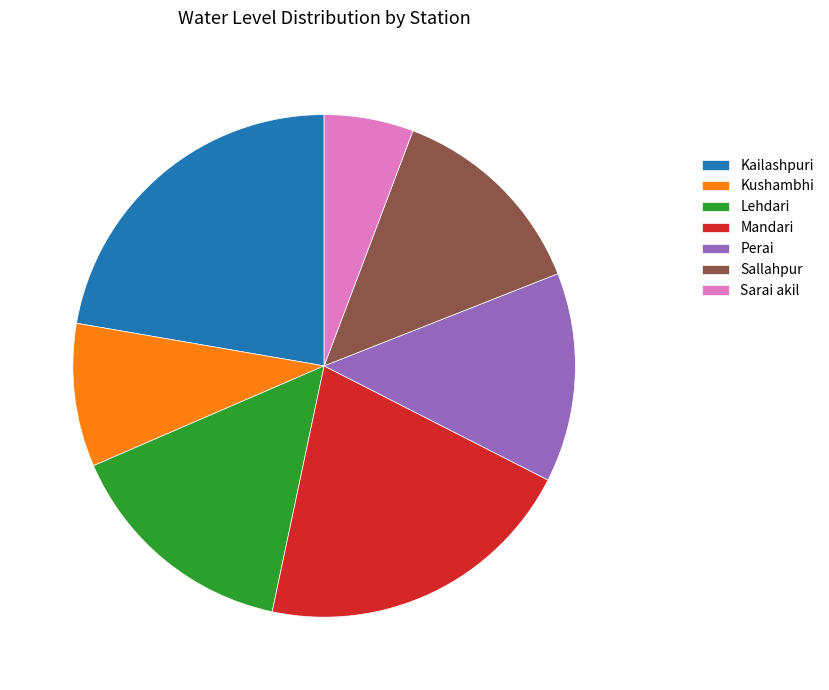

Which has a higher value, Kushambhi or Lehdari?

Lehdari